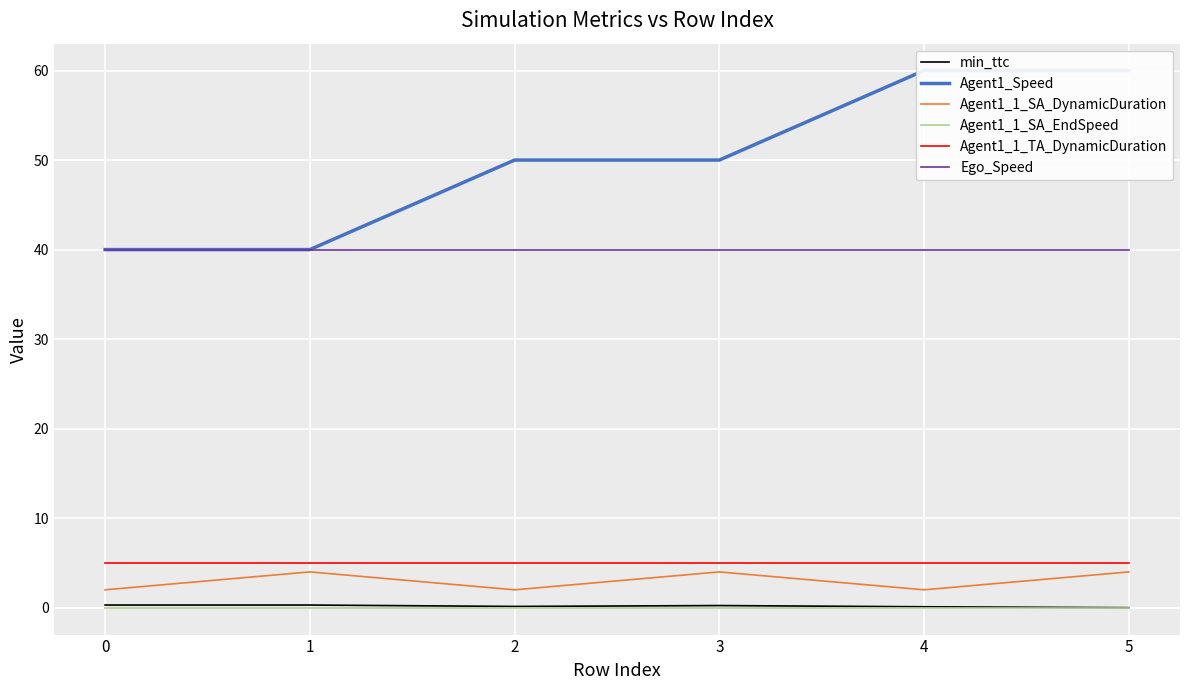

True or false: Ego_Speed and Agent1_1_SA_DynamicDuration cross at least once.

False